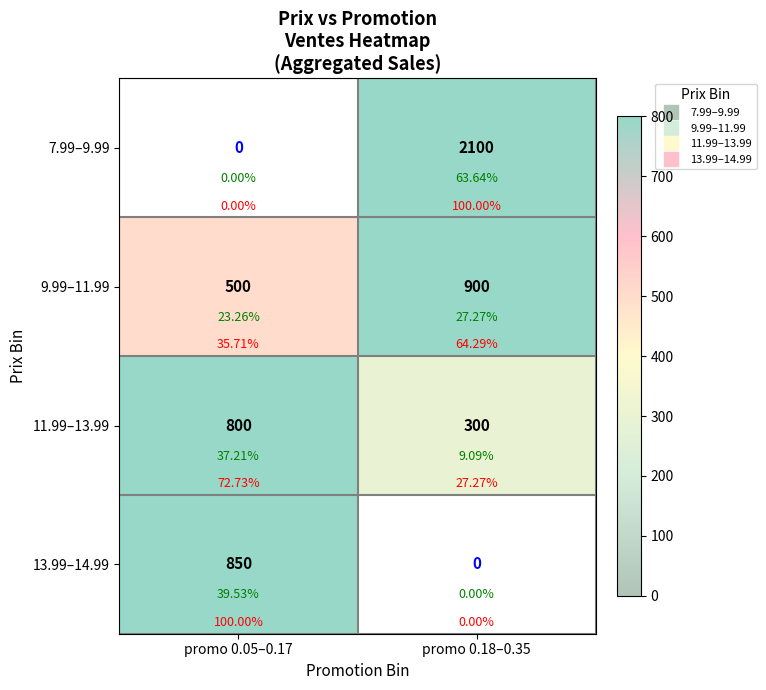

What is the minimum value for 11.99–13.99?

300.0